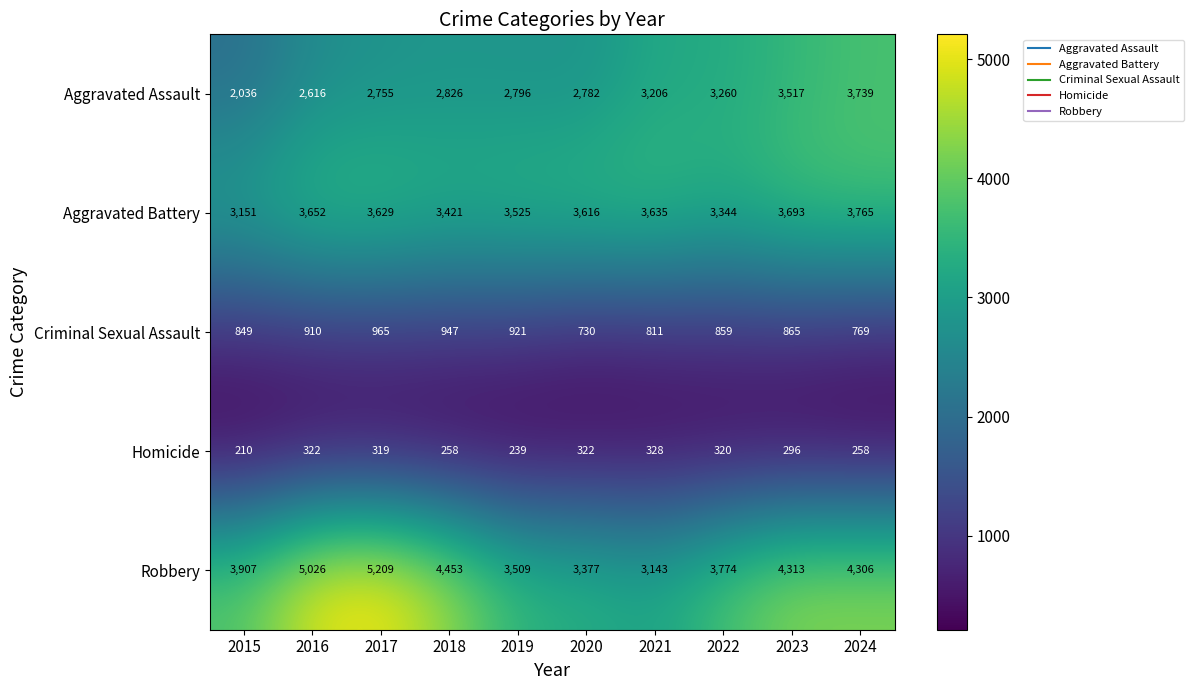

What is the smallest value displayed?

210